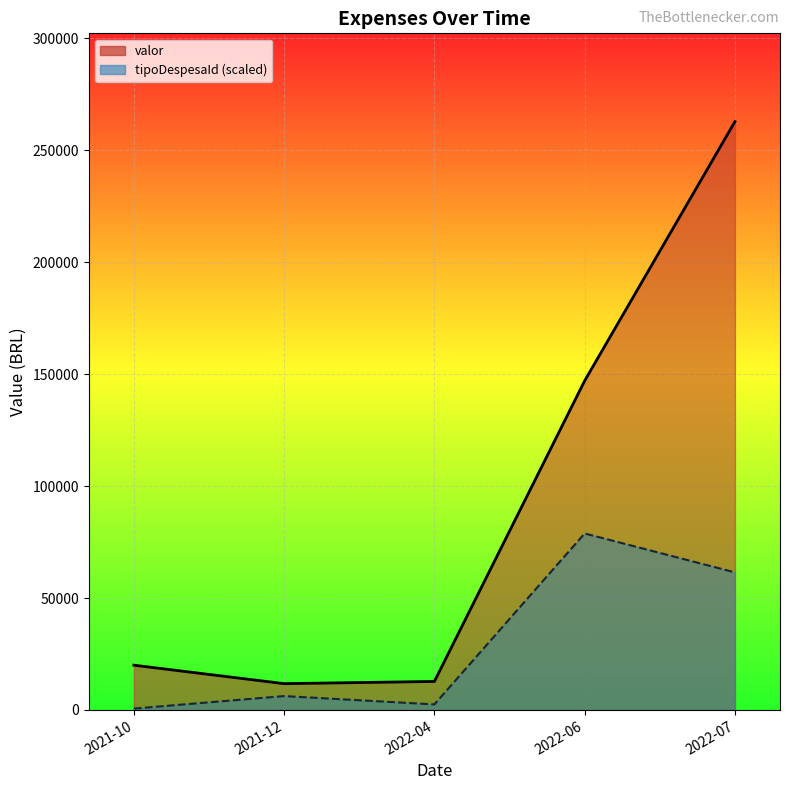

What is the label of the 3rd point from the right?

2022-04